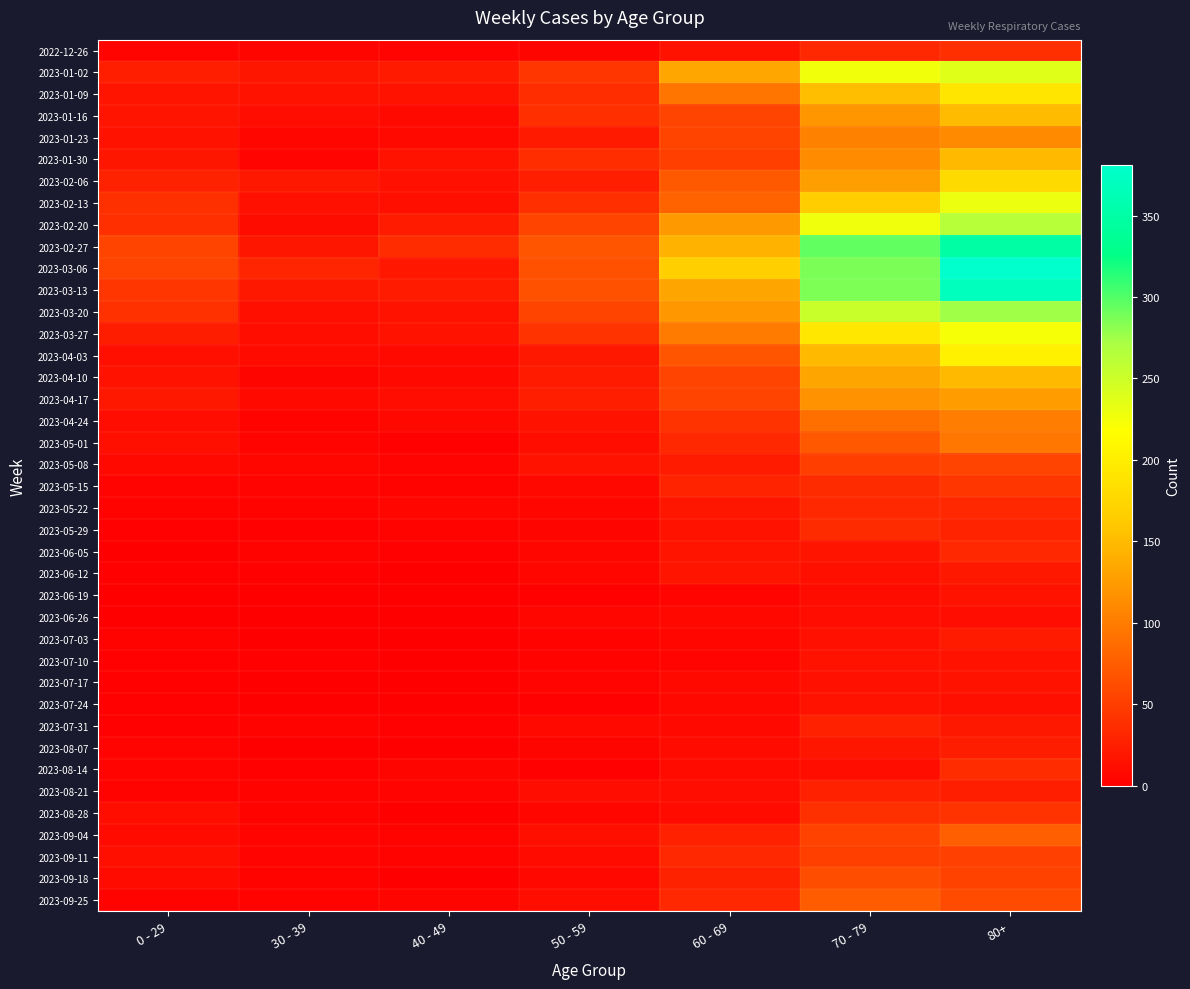

What is the total value across all series at 30 - 39?

276